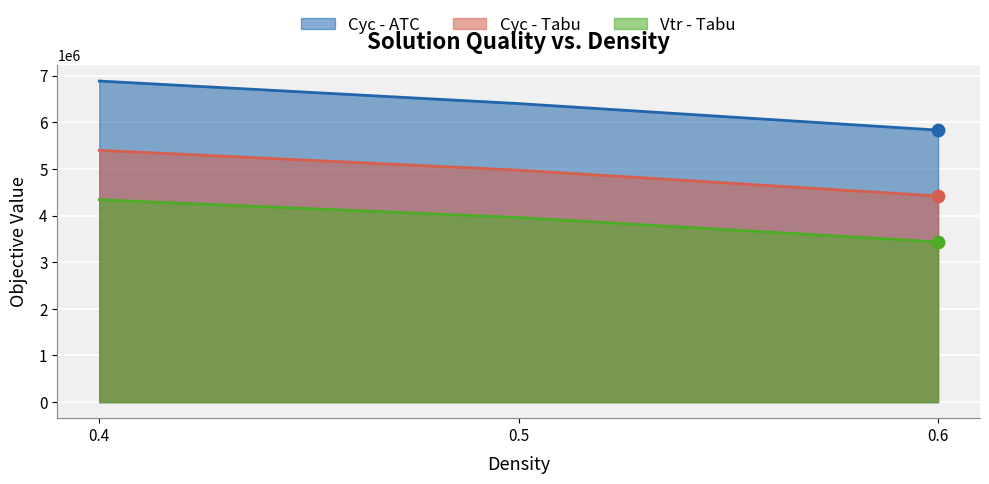

Which series has the largest total across all categories?

Cyc - ATC